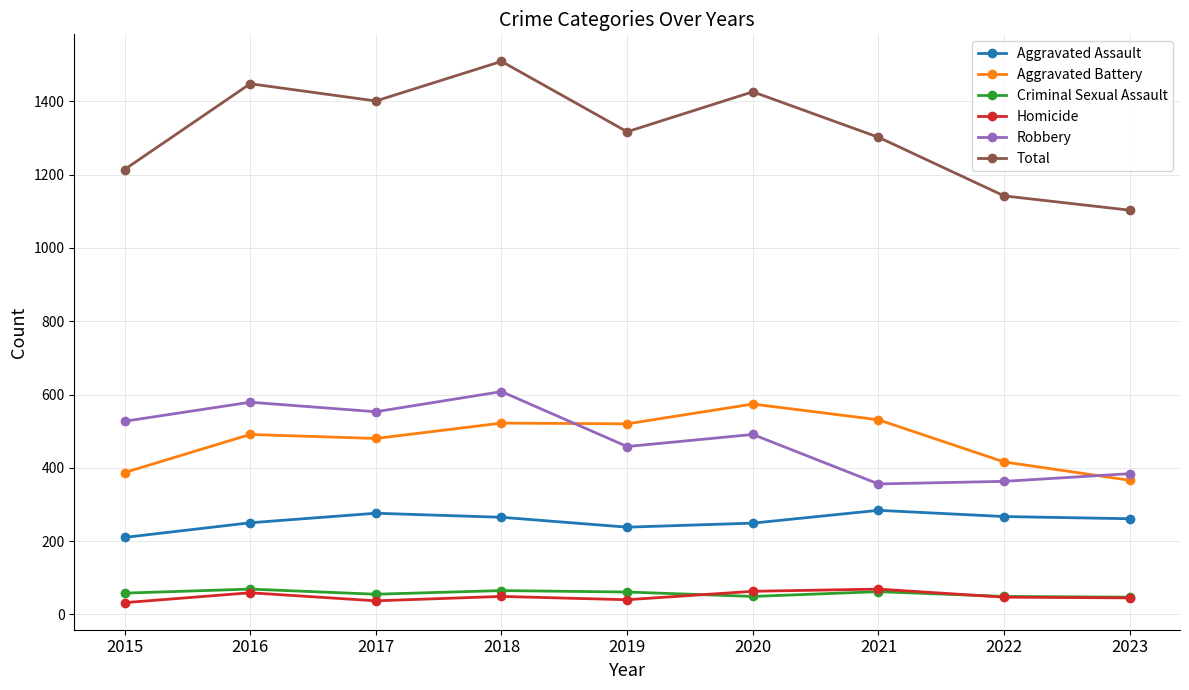

What is the average value of the Aggravated Assault series?

256